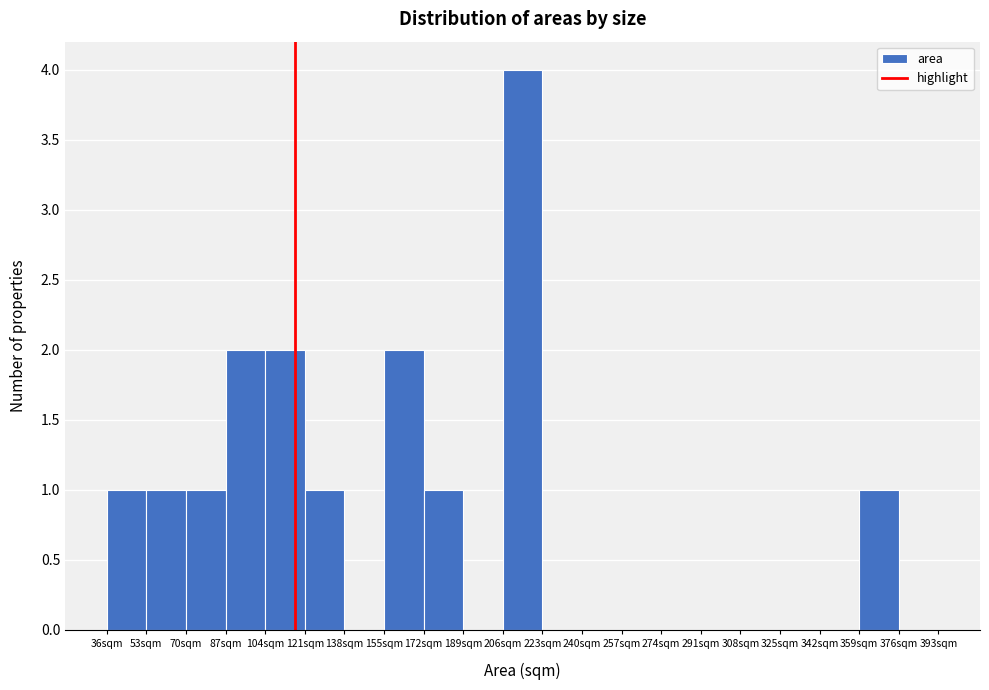

How tall is the bar that spans 70 to 87 on the x-axis? Neither the bar edges nor the heights are printed on the chart, so give them approximately, as read against the axes.

1